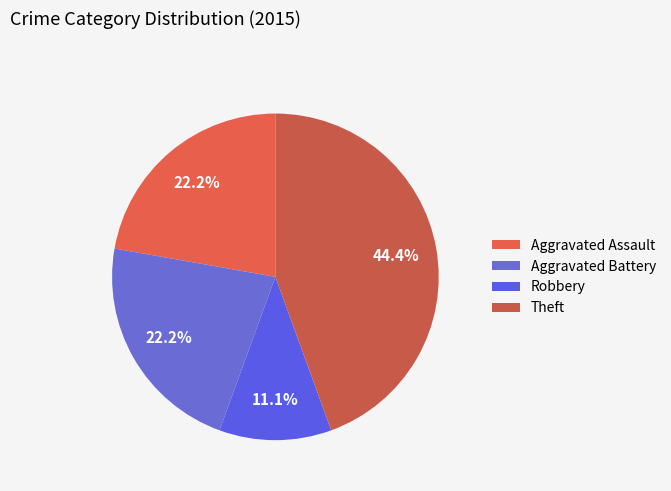

The Theft slice represents 44% of the pie. True or false?

True